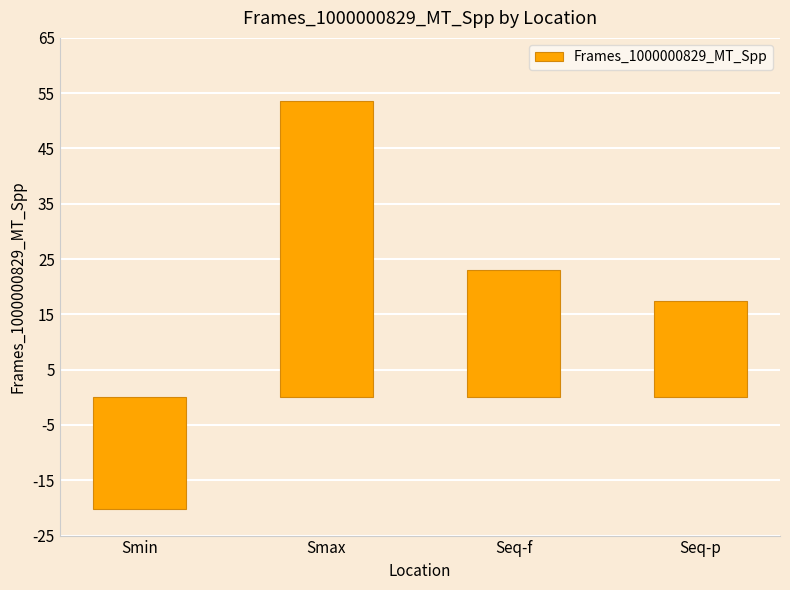

How many data points does each series have?

4